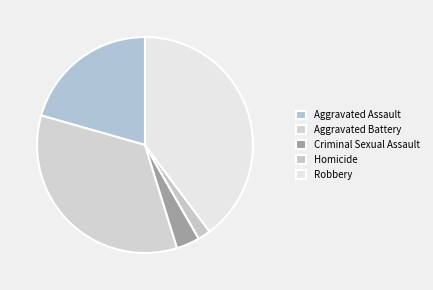

Count the number of slices in the pie.

5